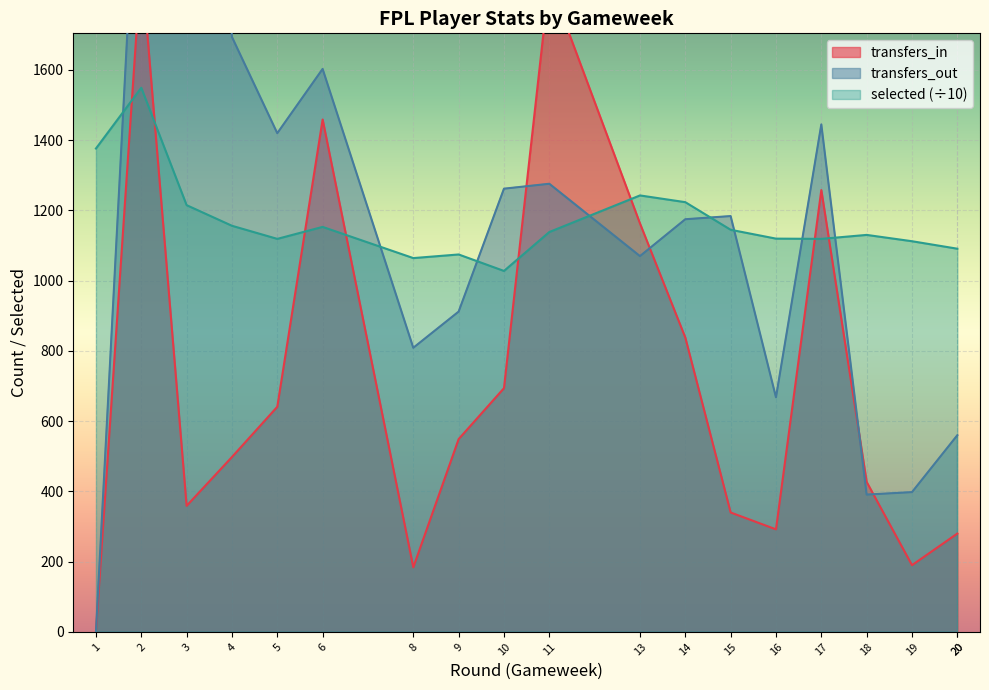

What is the total value across all series at 9?

2535.7